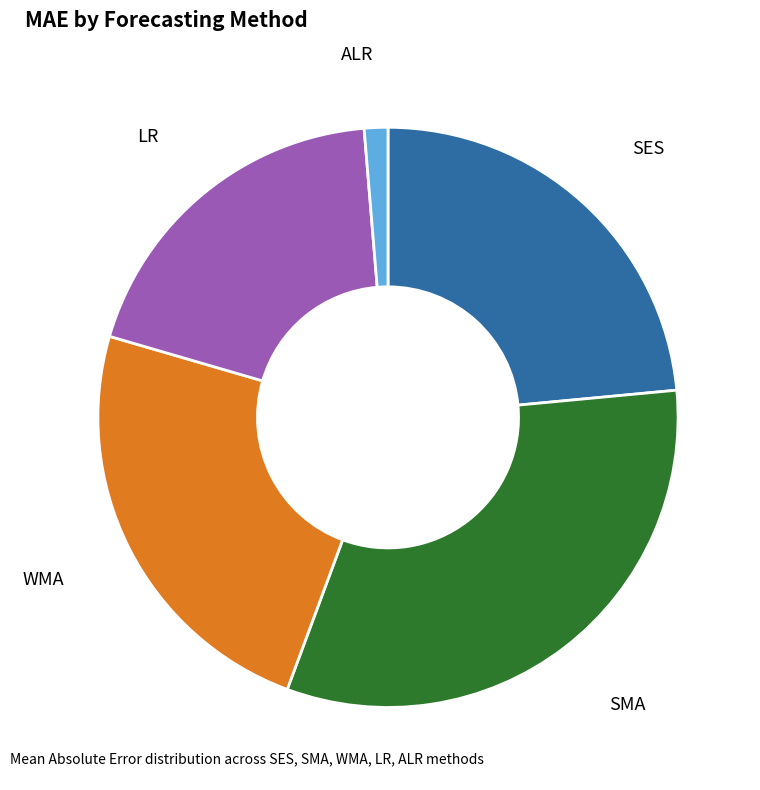

Does any single category account for the majority?

No